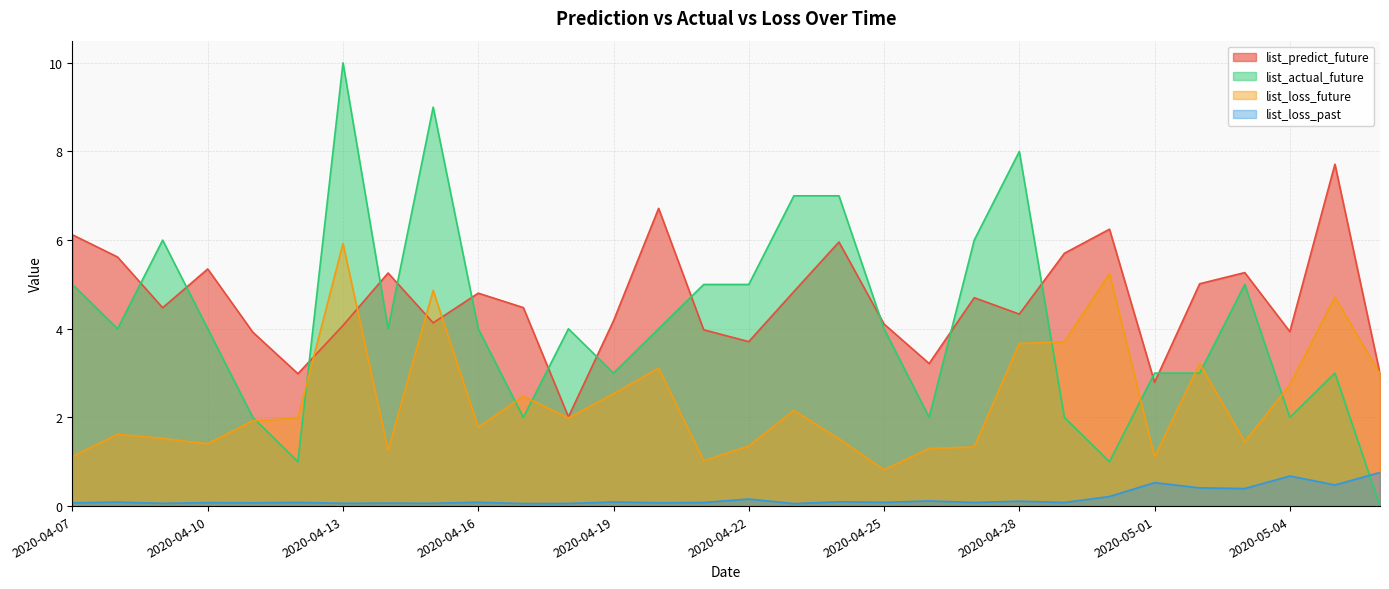

Between 2020-04-12 and 2020-04-29, which series saw the biggest shift?

list_predict_future